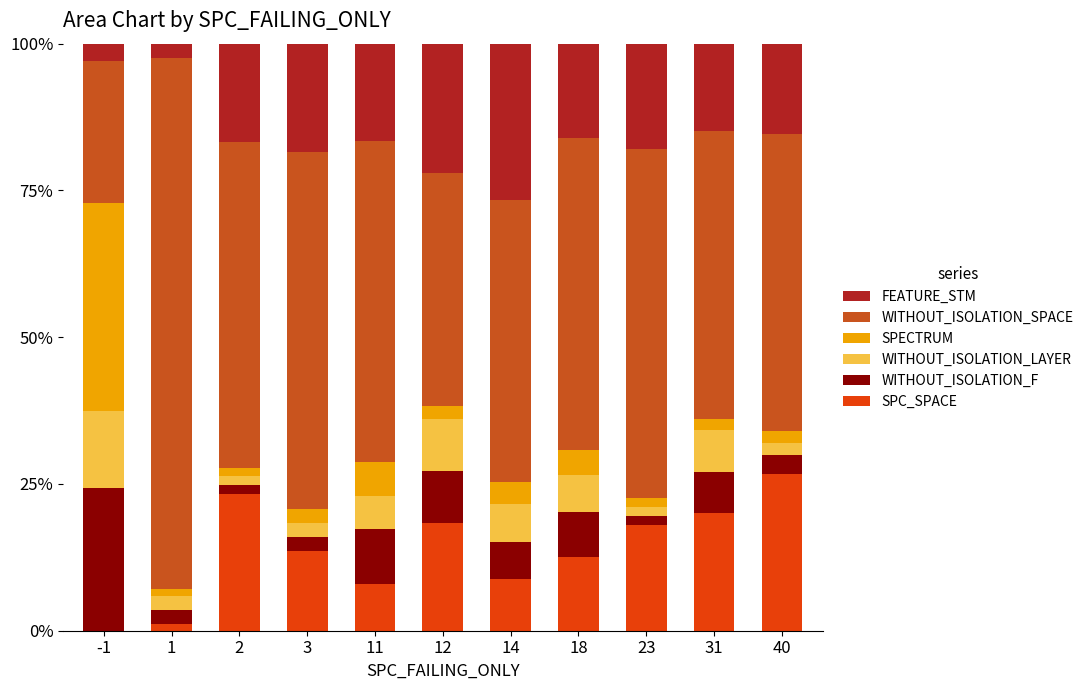

The SPC_SPACE series shows 21.7 at 18. True or false?

False